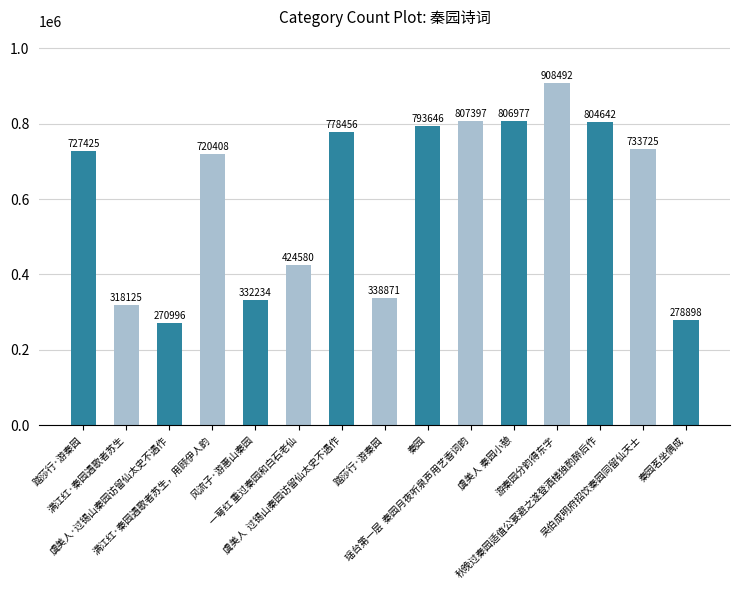

How many bars are there in total?

15